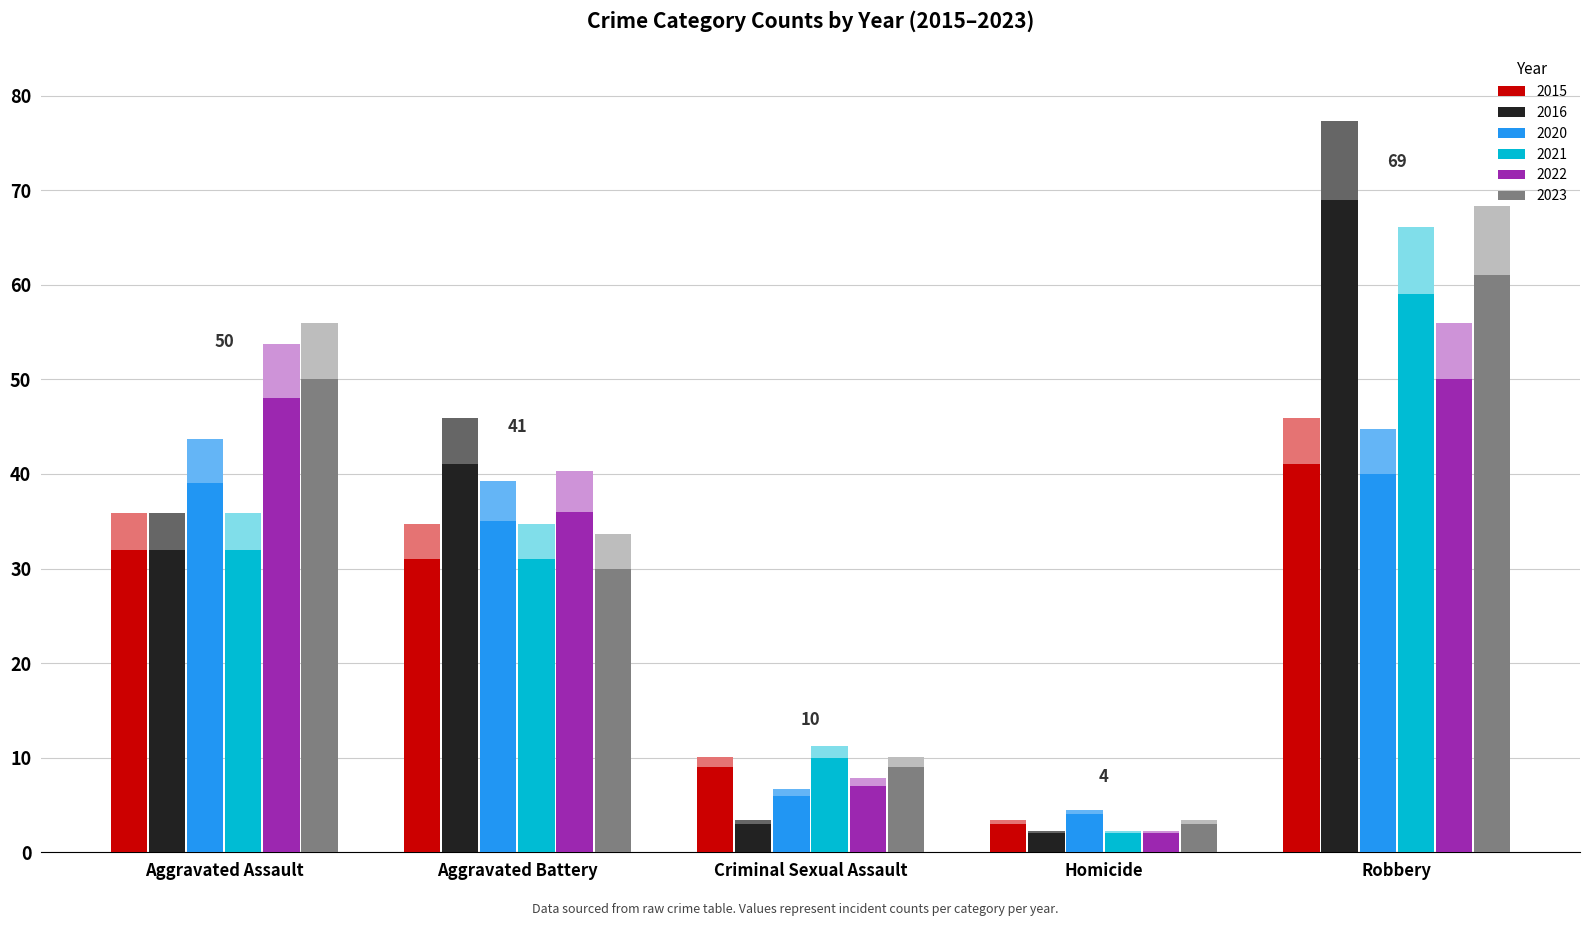

Count the number of data series in this chart.

6